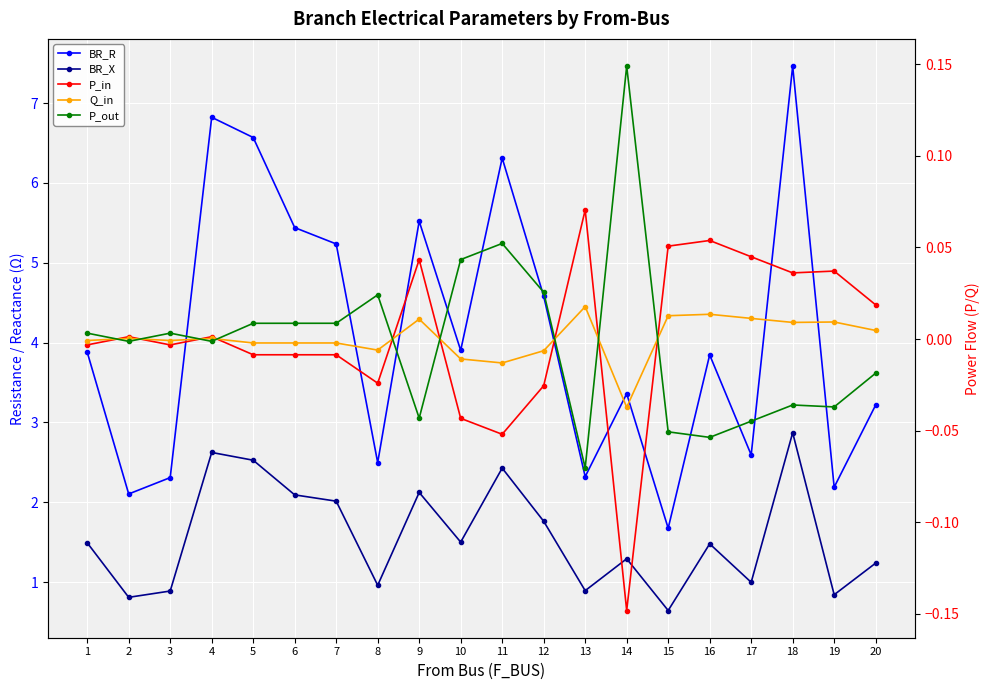

What is the difference between the second highest and second lowest values in the BR_X series?

1.8